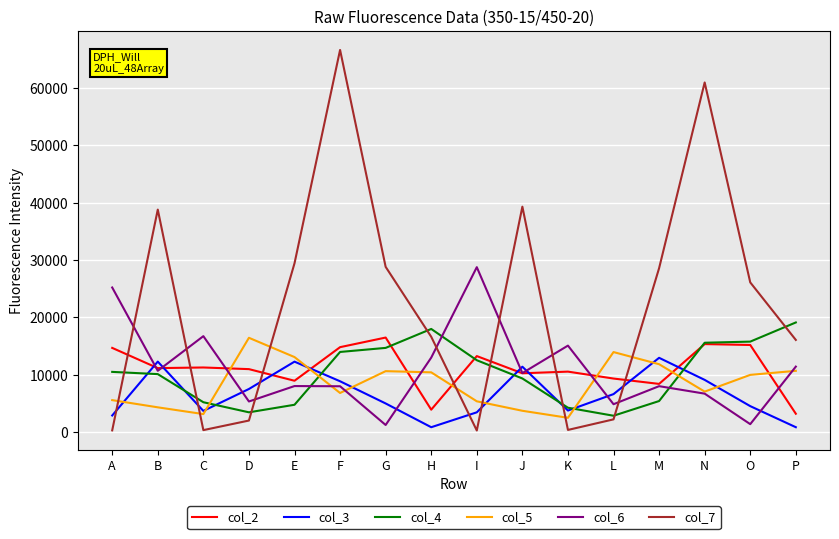

What is the difference between the col_5 values at O and D?

6462